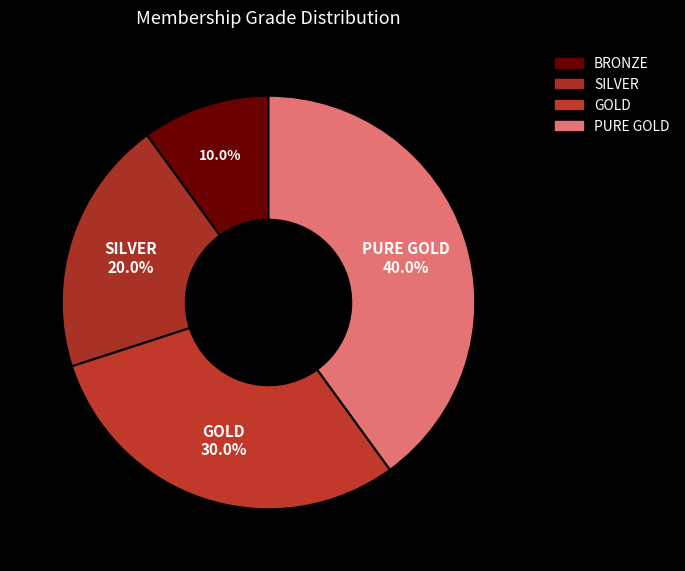

True or false: BRONZE accounts for 24% of the total.

False